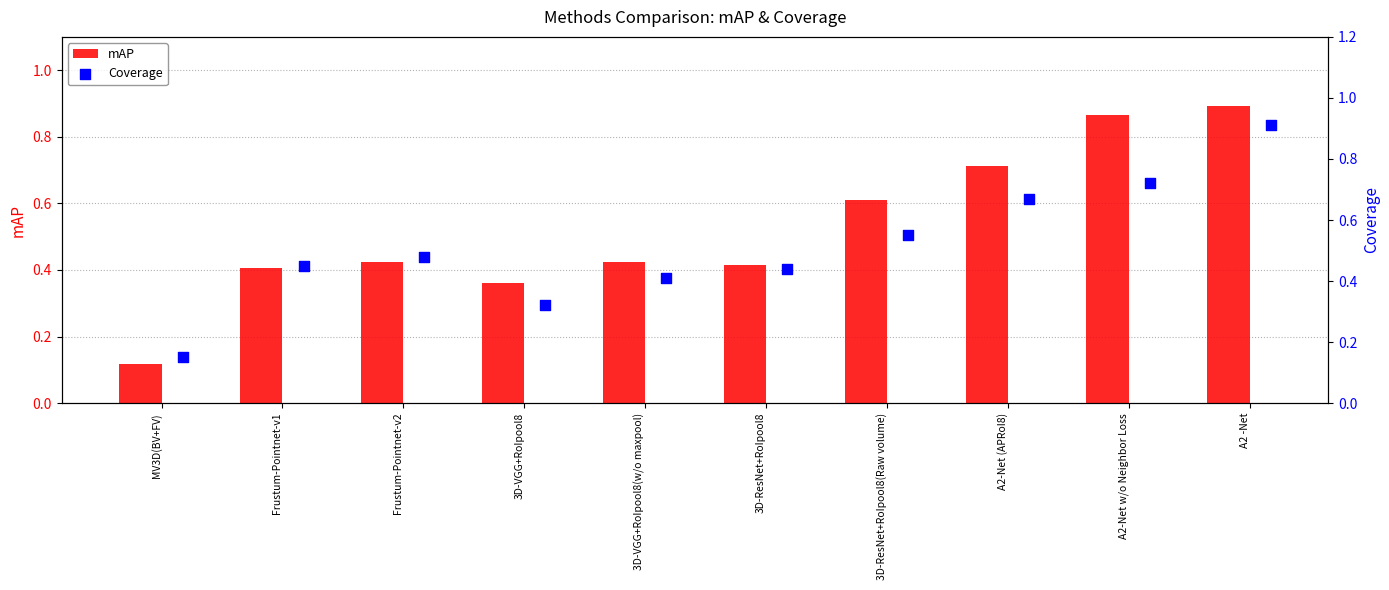

What is the difference between the second highest and second lowest values in the mAP series?

0.5